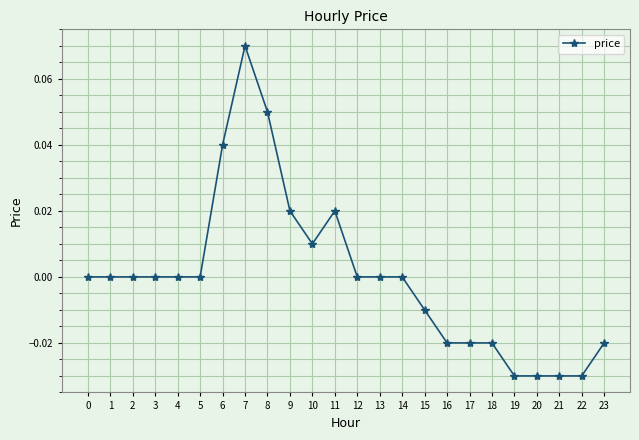

Does the chart display data point markers on the line(s)?

Yes